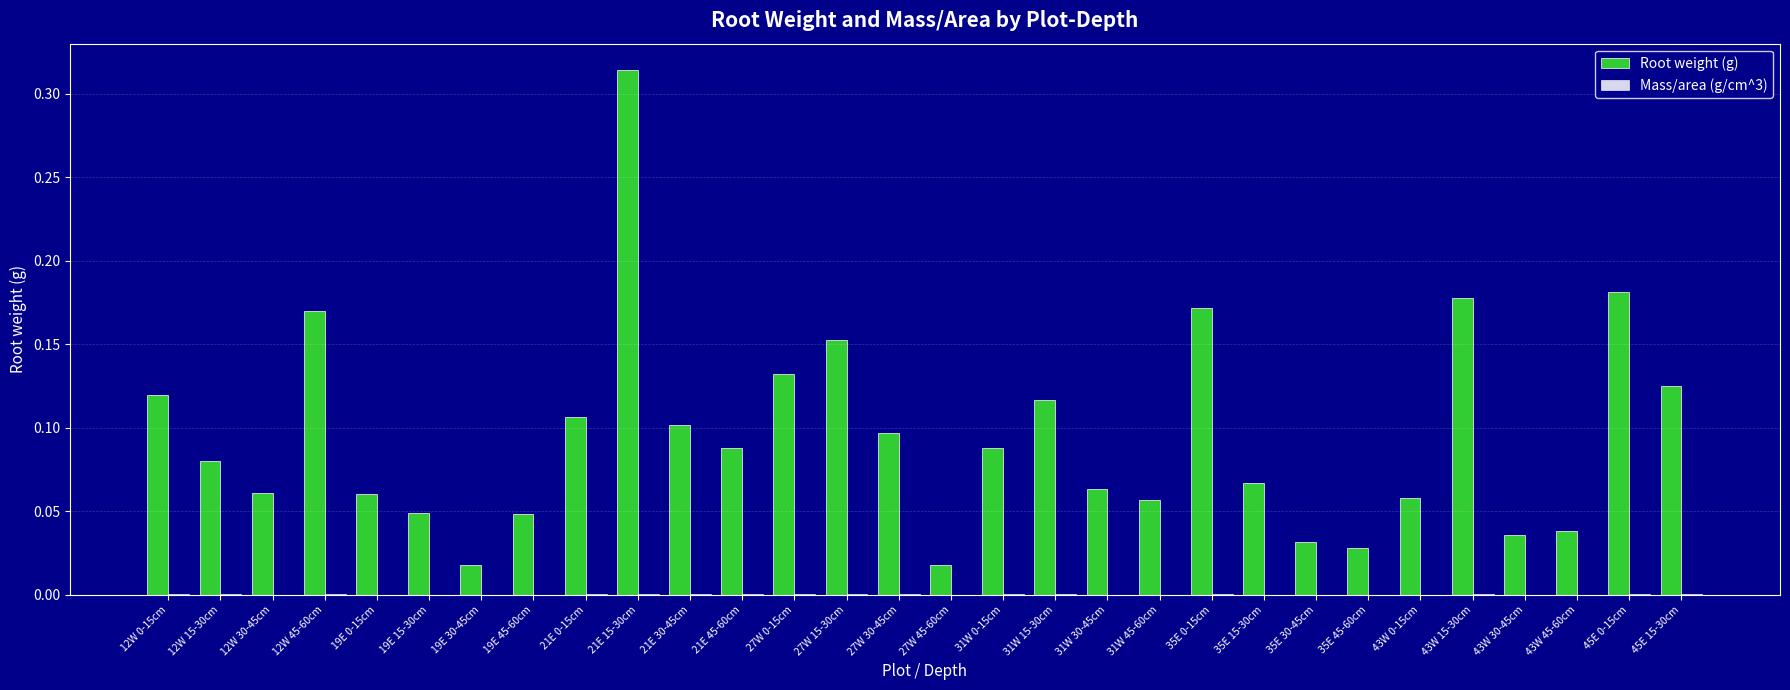

True or false: Root weight (g) has a value of 0.2 at 31W 15-30cm.

False